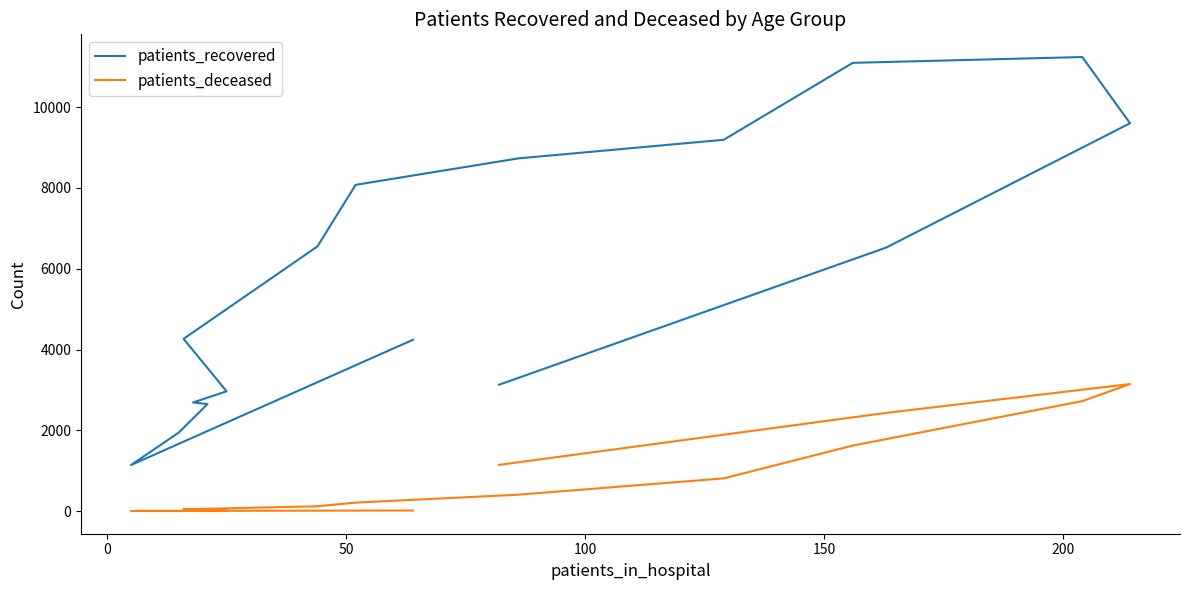

Which series has the largest total across all categories?

patients_recovered